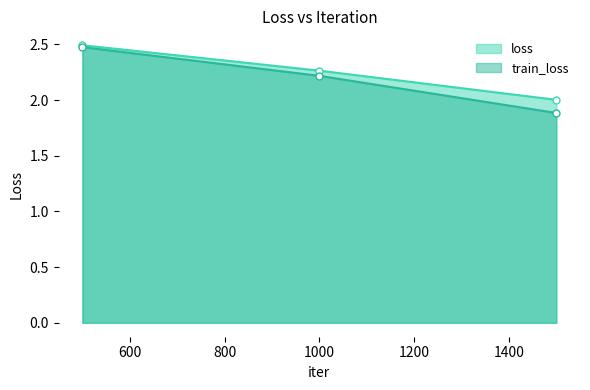

Count the number of categories in the chart.

3